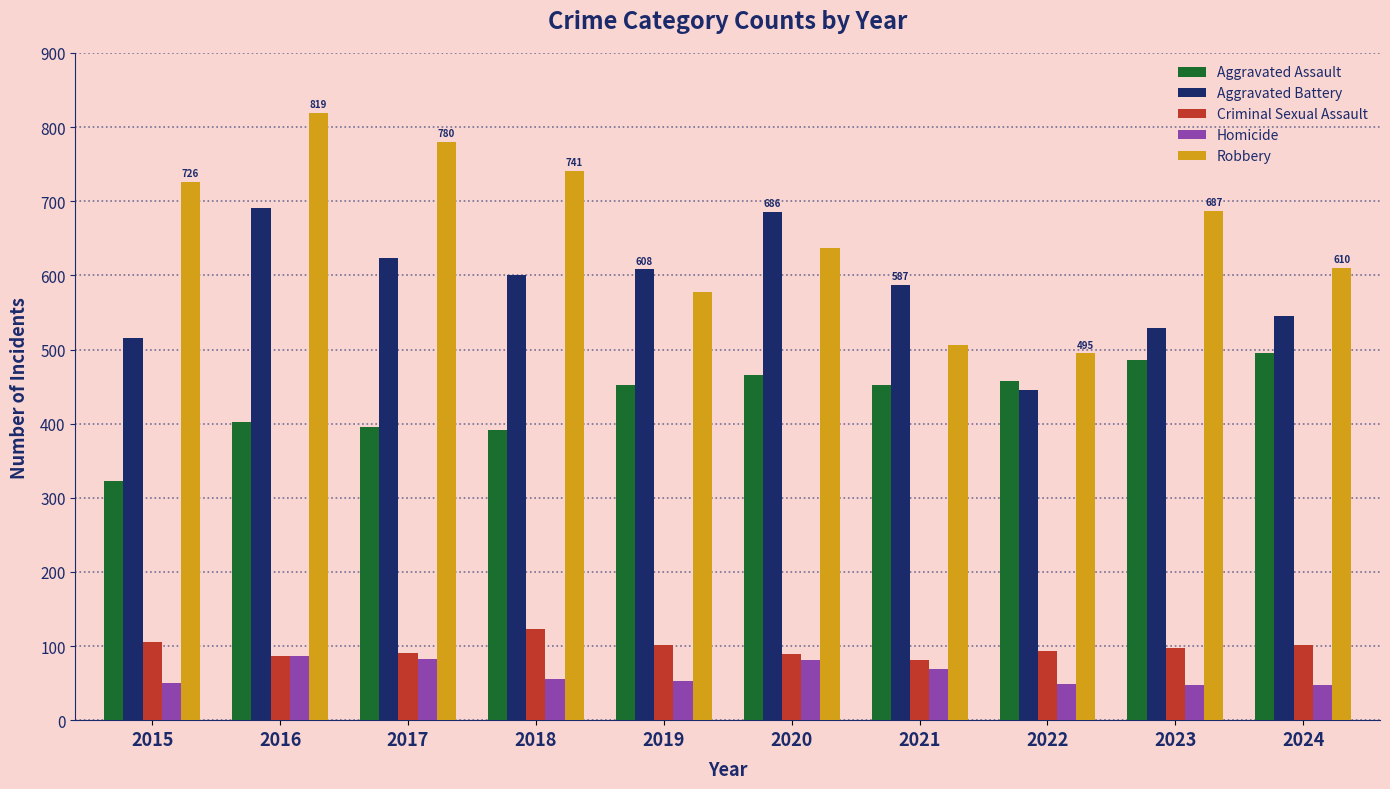

How many groups of bars are there?

10